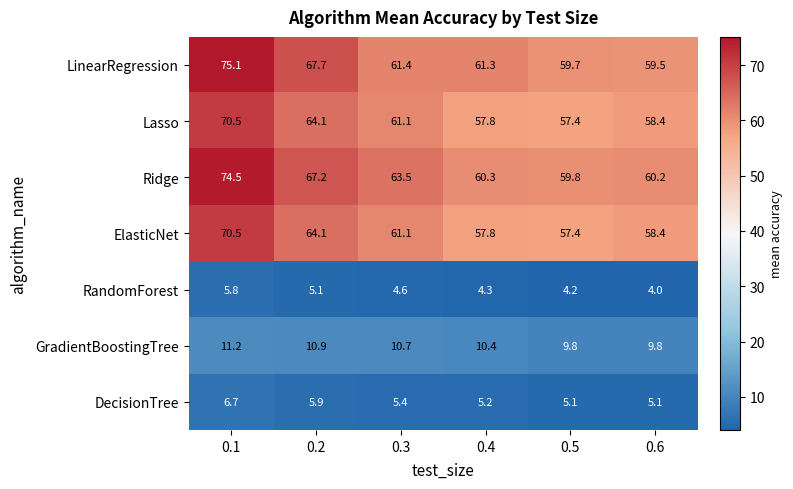

Is it true that Lasso equals 36.6 at 0.6?

False